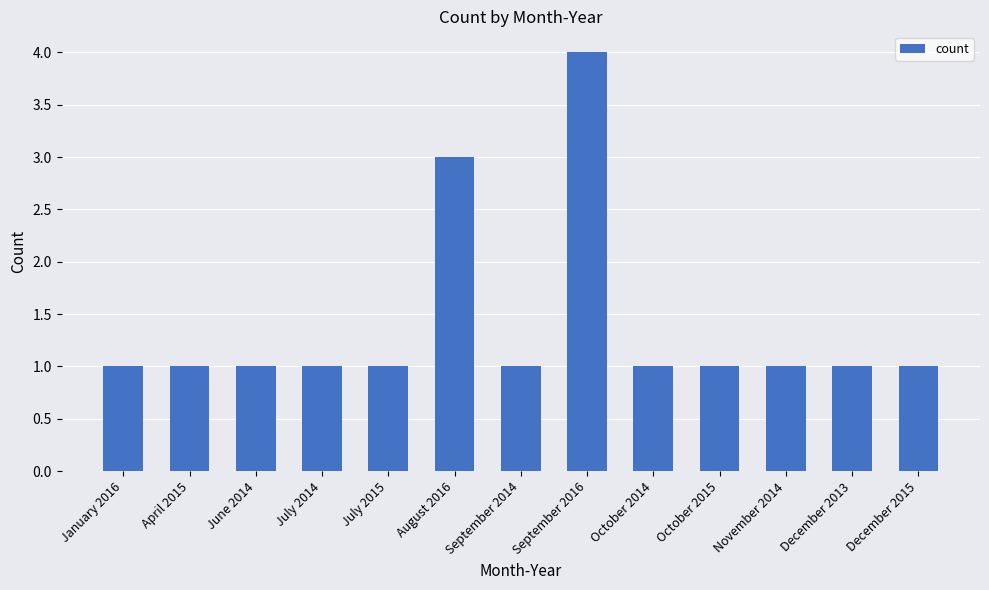

What is the difference between the maximum and minimum values?

3